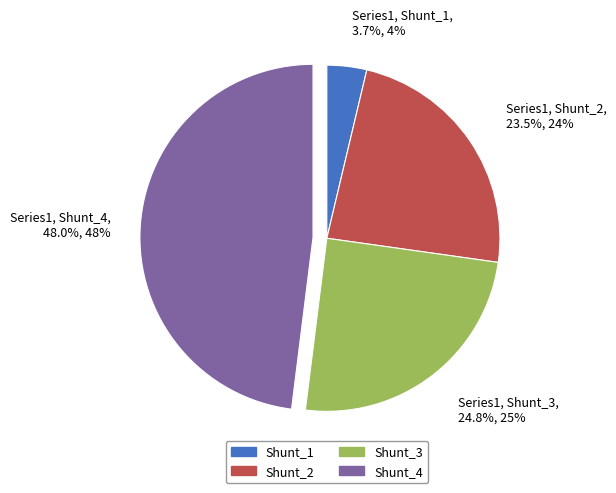

How many segments does this pie chart have?

4